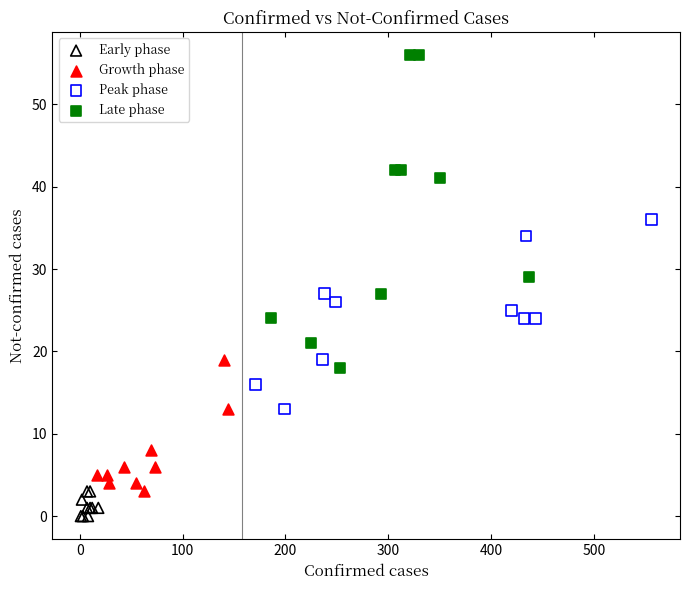

What are all the series names shown in the legend?

Early phase, Growth phase, Peak phase, Late phase